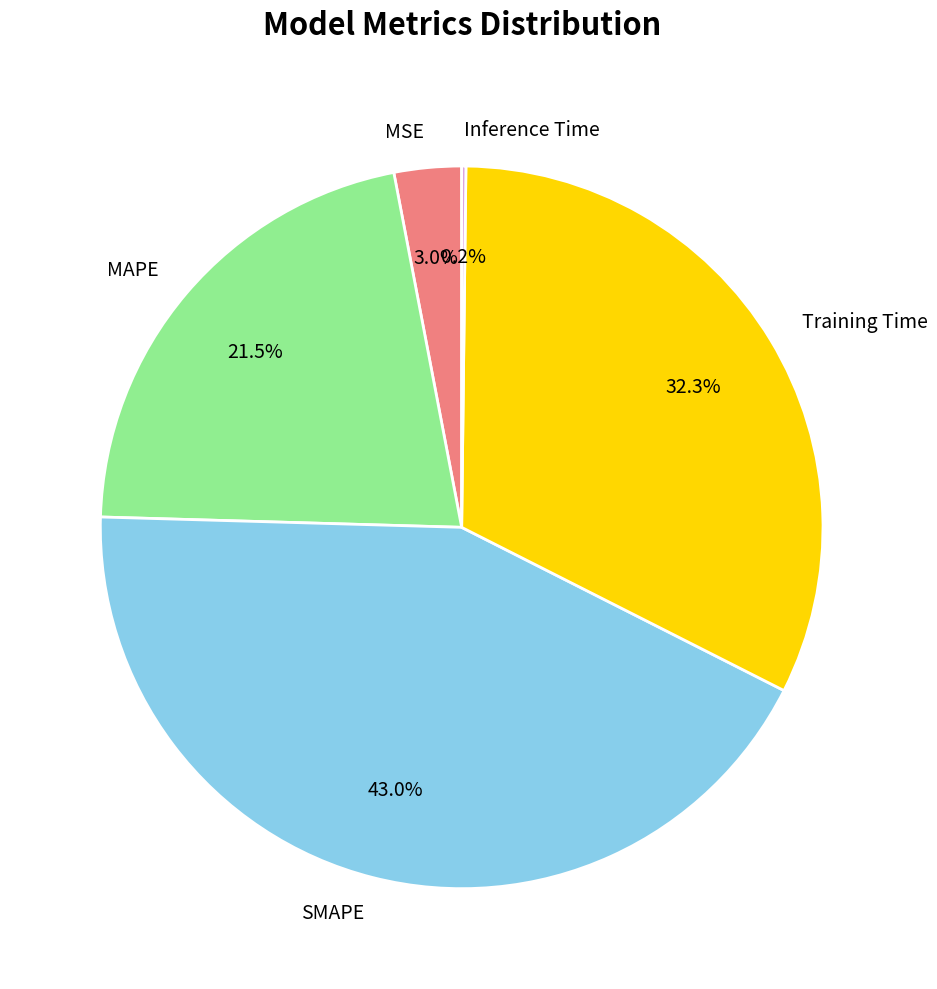

Between MSE and SMAPE, which is larger?

SMAPE